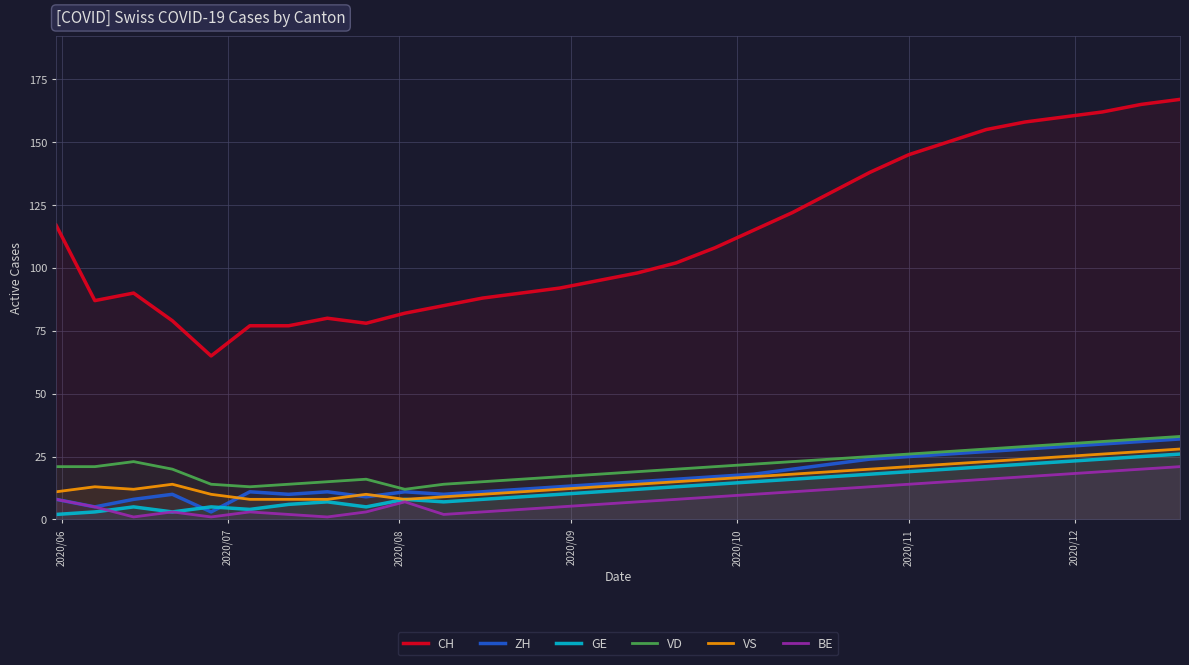

Which series has the largest total across all categories?

CH